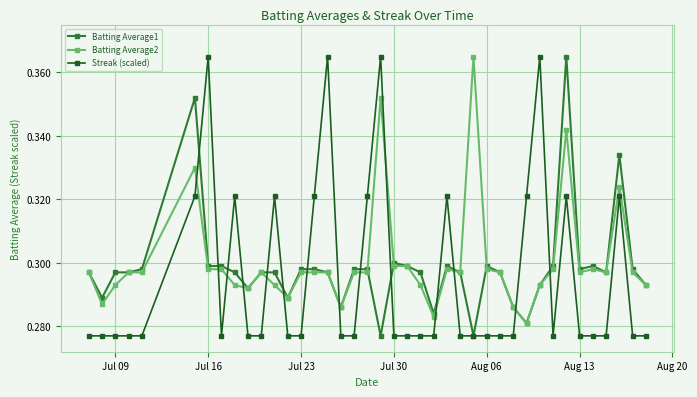

How many times do Batting Average2 and Streak (scaled) cross each other?

14